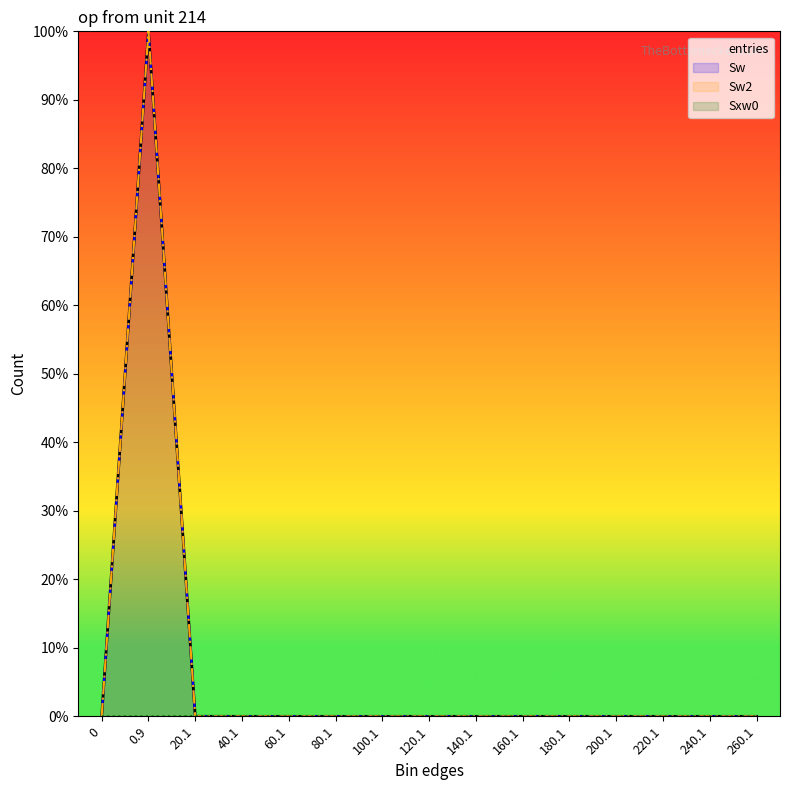

Is the value of Sxw0 at 160.1 greater than the value of entries at 160.1?

No